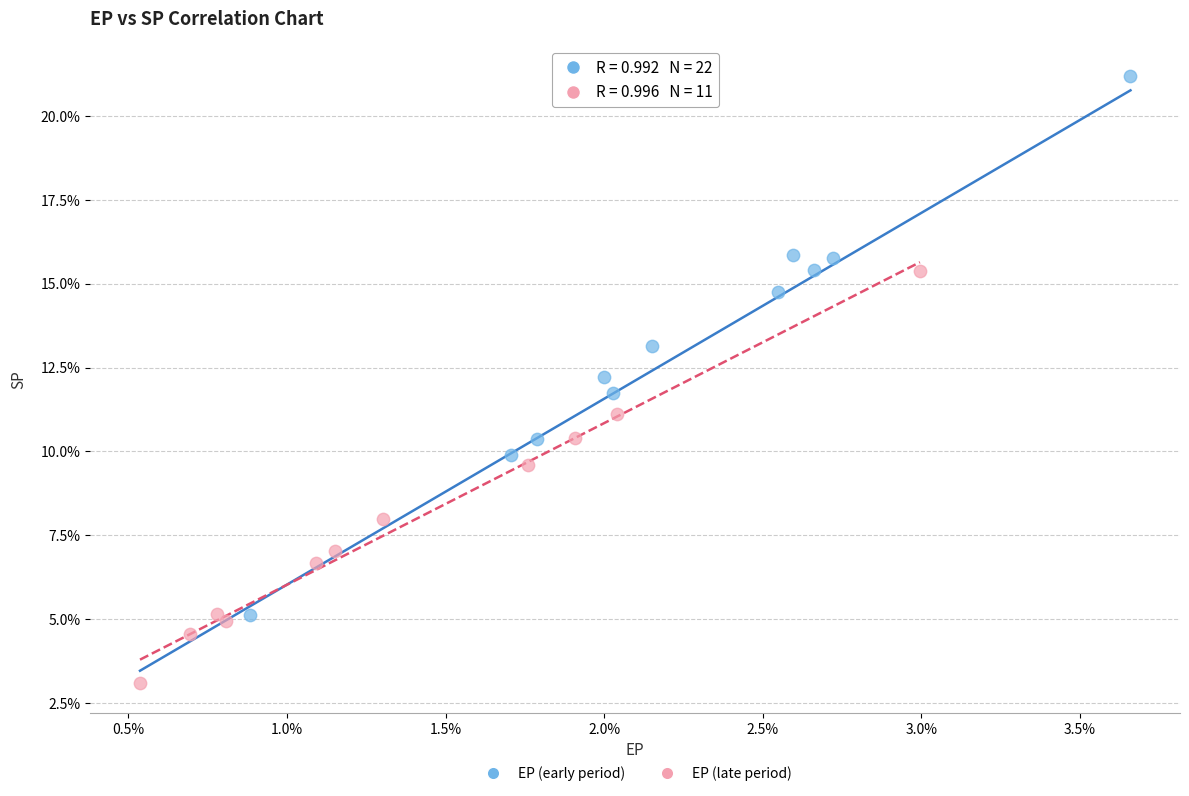

What are all the series names shown in the legend?

EP (early period), EP (late period)